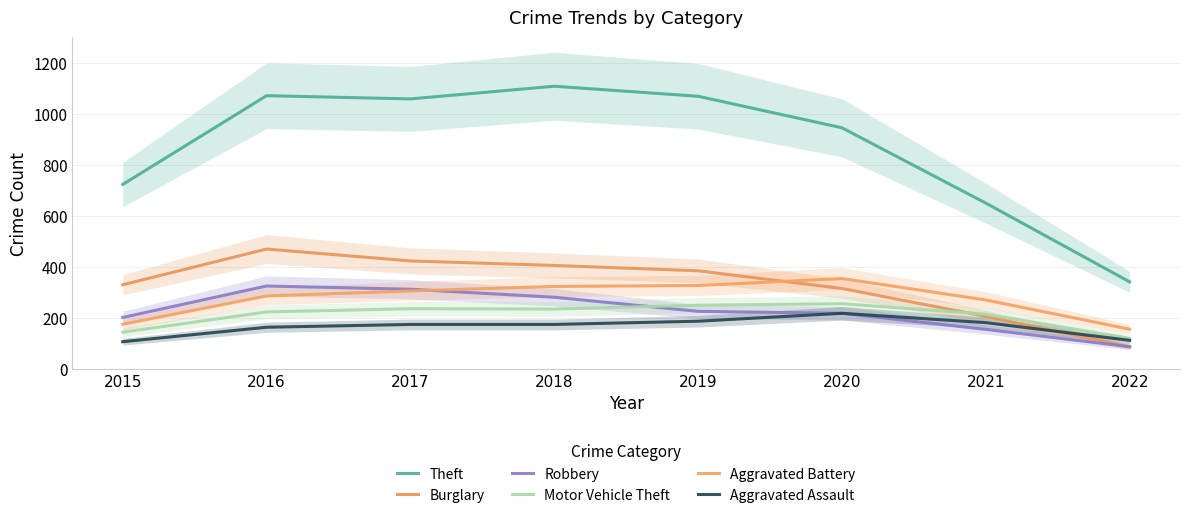

Does the chart display data point markers on the line(s)?

No